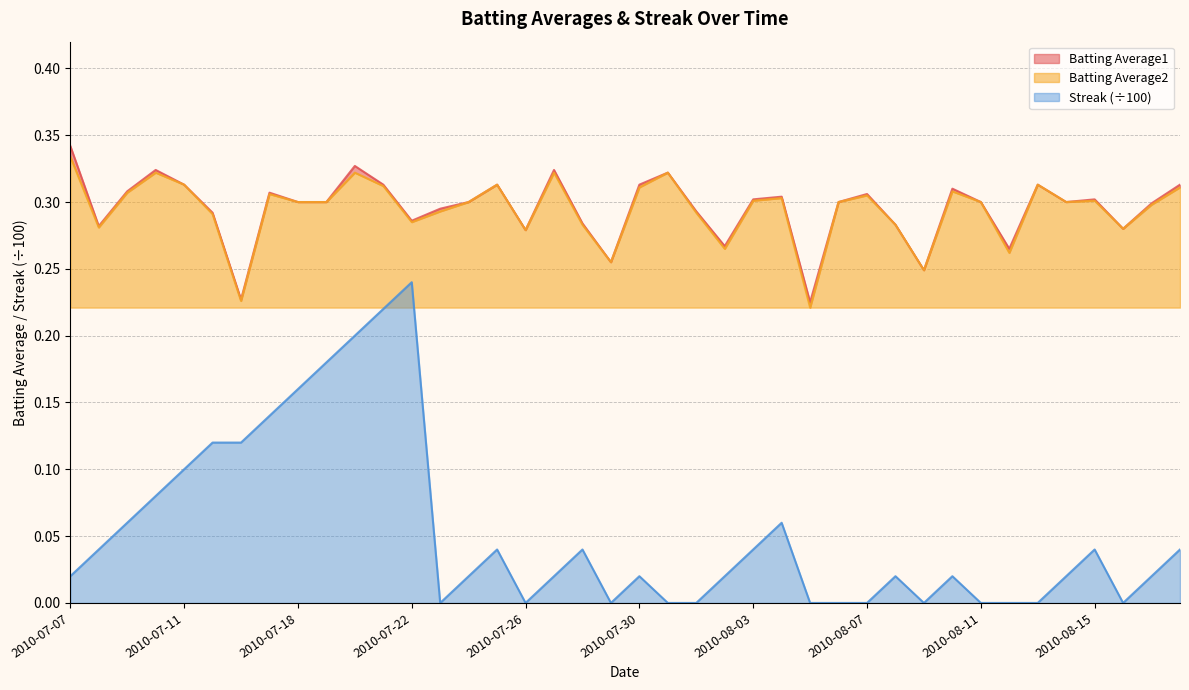

Is it true that Batting Average1 equals 0.3 at 2010-08-01?

True